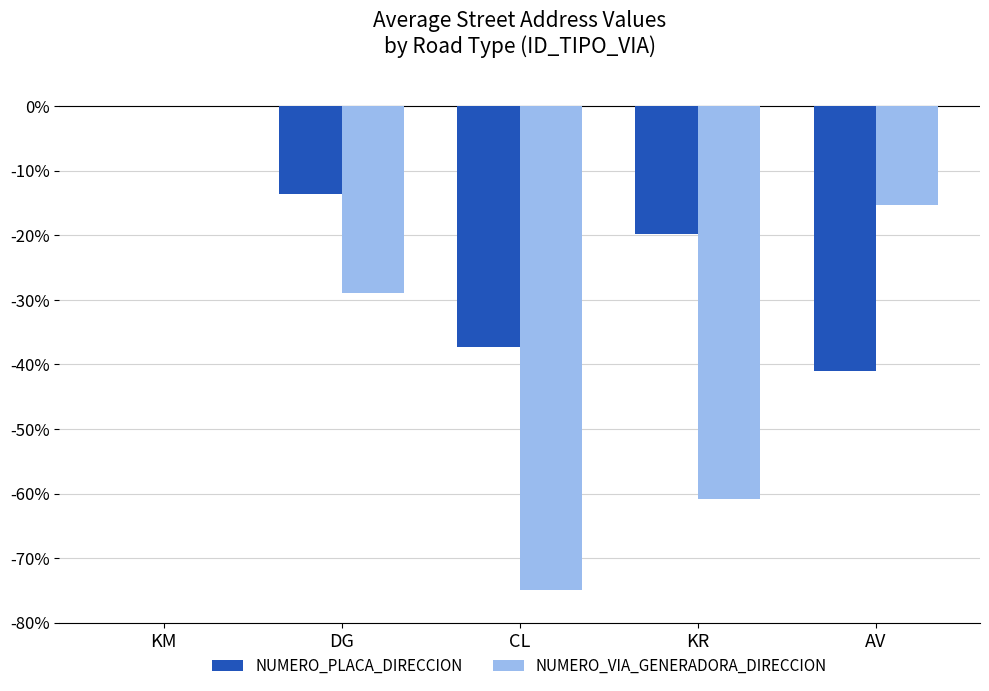

Reading left to right, transcribe all the data shown in this chart.

NUMERO_PLACA_DIRECCION: 0.0	-13.7	-37.3	-19.9	-41.0
NUMERO_VIA_GENERADORA_DIRECCION: 0.0	-29.0	-75.0	-60.9	-15.3